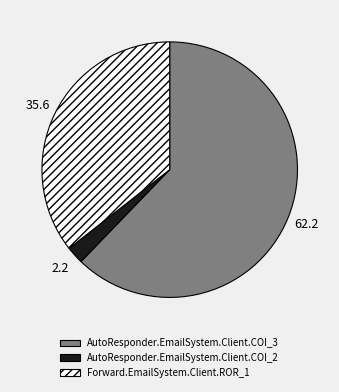

Which category has the smallest portion of the pie?

AutoResponder.EmailSystem.Client.COI_2